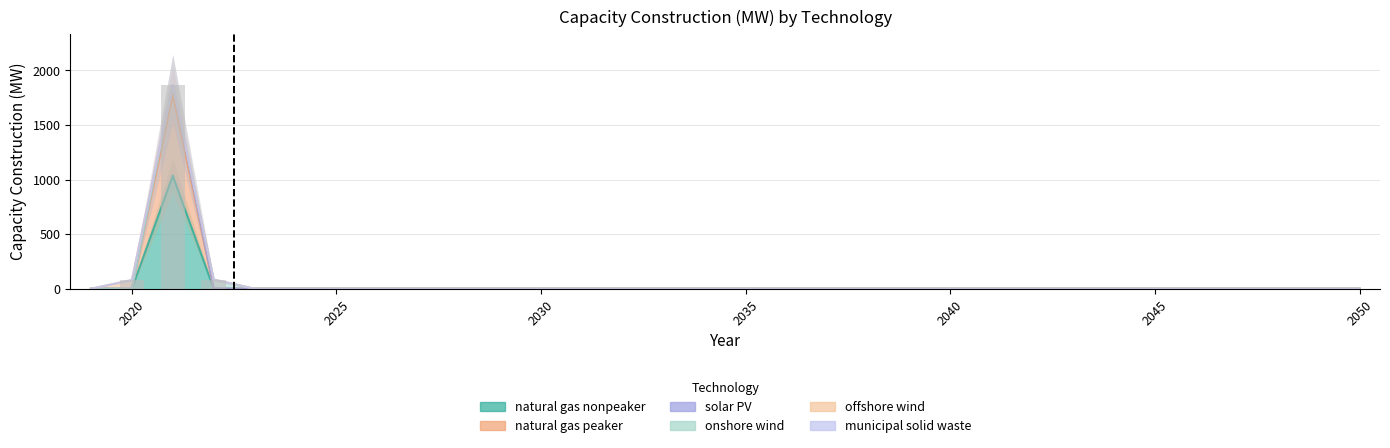

The value of natural gas nonpeaker at 2042 is 0.0. True or false?

True